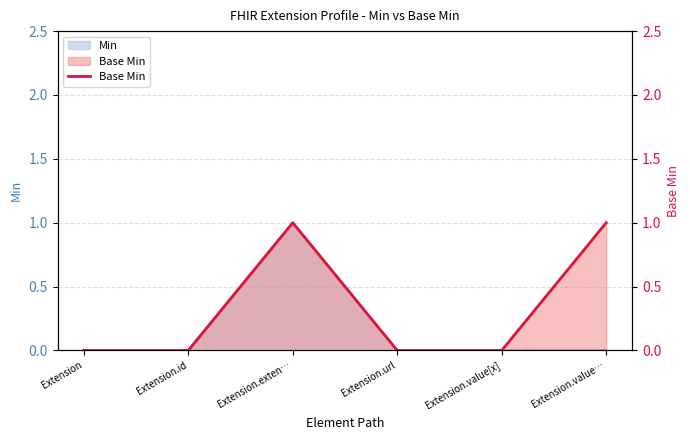

What is the label of the 4th point from the left?

Extension.url